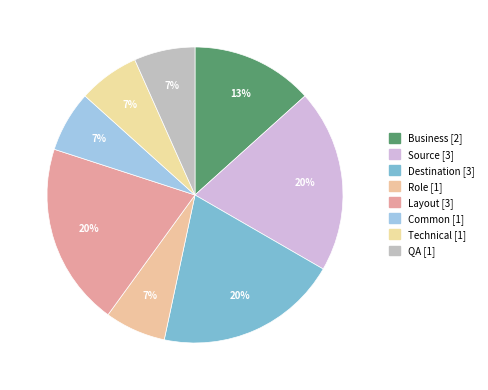

Is there any slice that represents more than half of the pie?

No